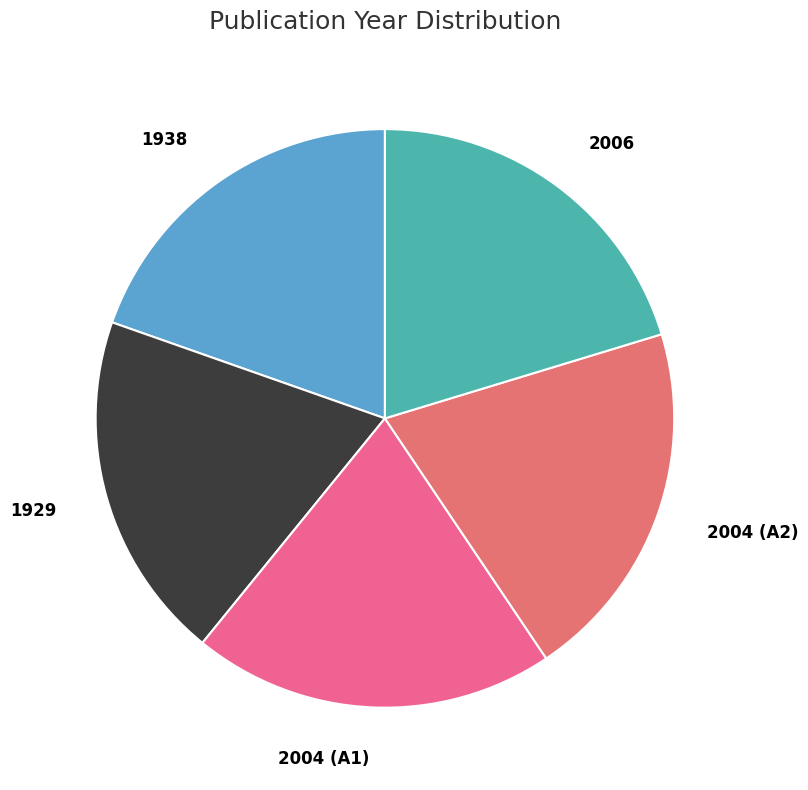

Does any single category account for the majority?

No